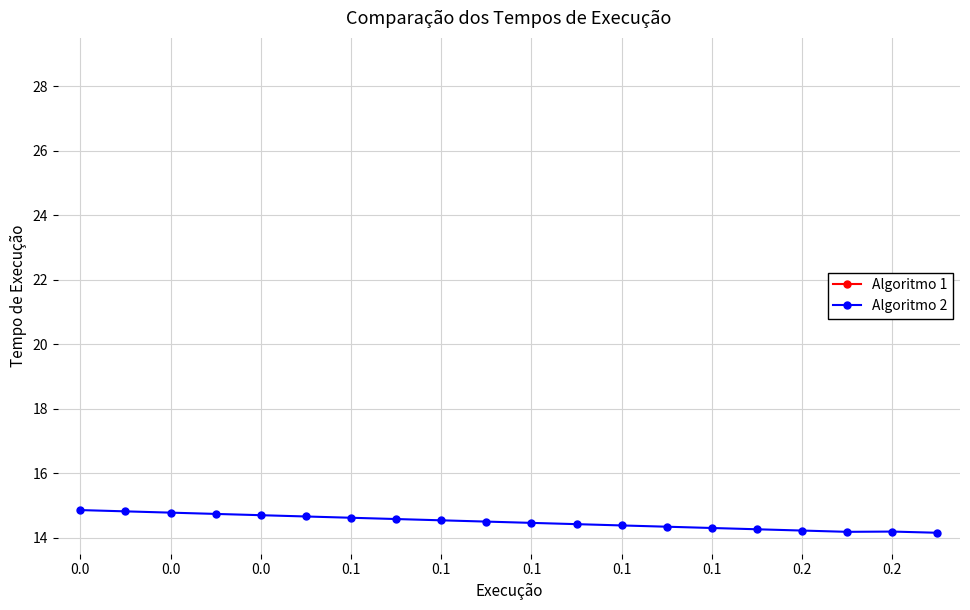

True or false: Algoritmo 2 has more than 0 points higher than both neighbors.

True